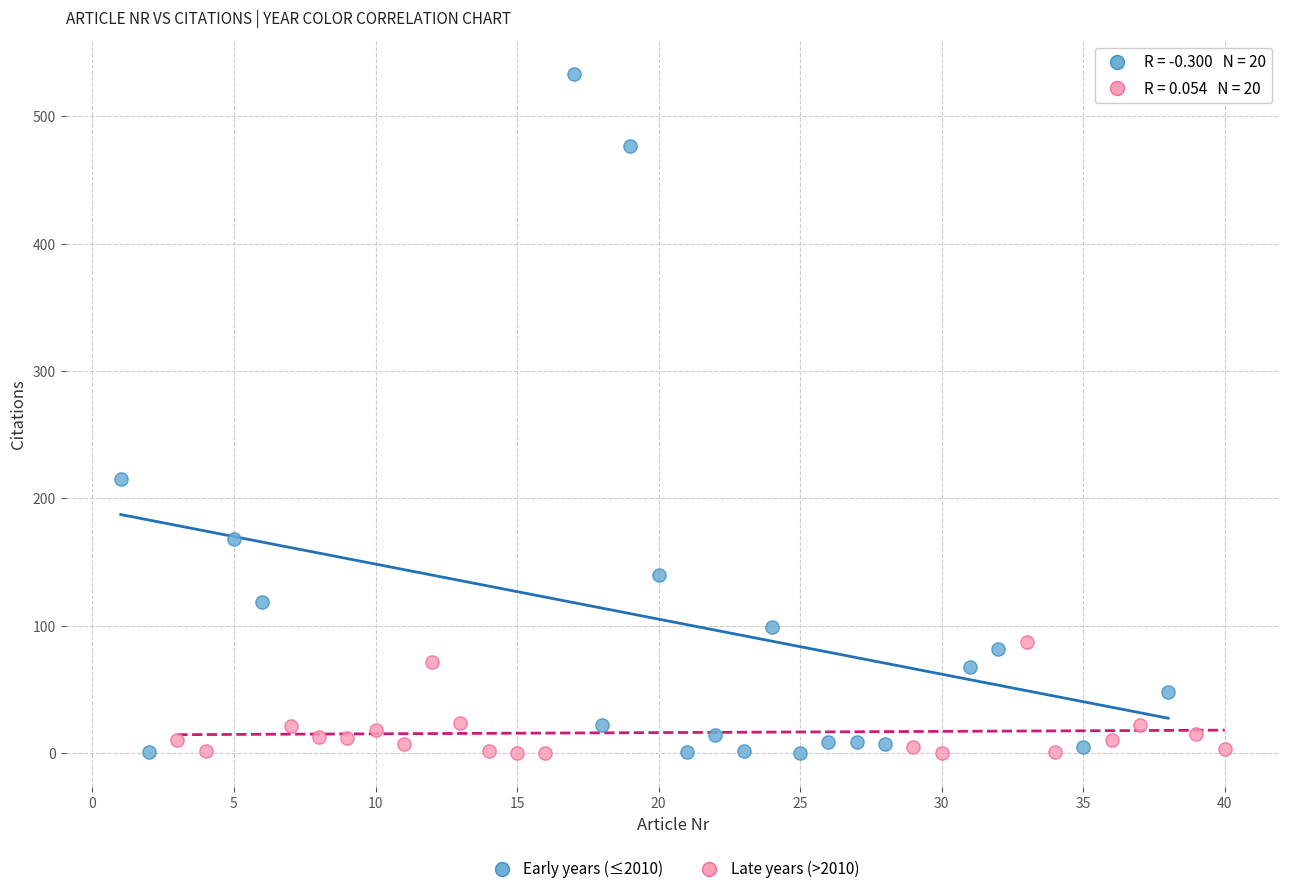

Which series has the widest spread of Y values?

Early years (≤2010)